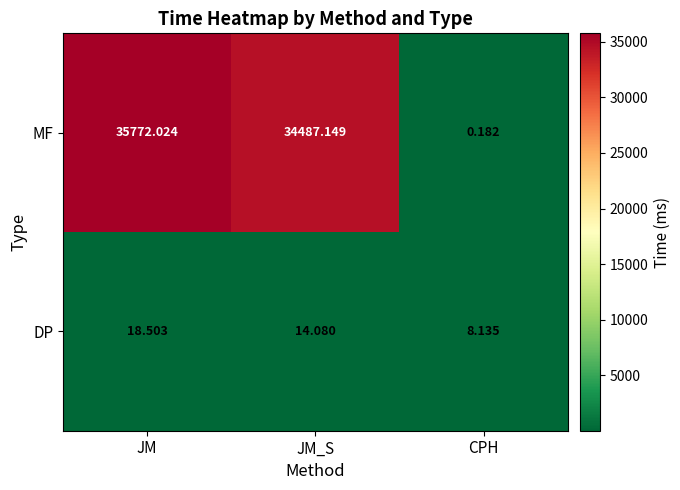

Which series has the widest spread of values?

MF